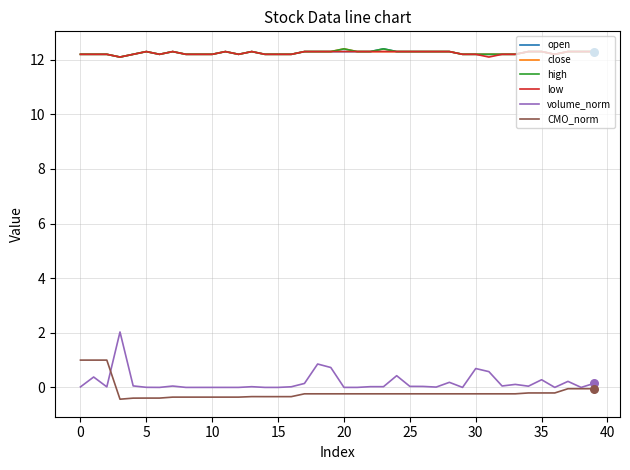

Which series has the widest spread of values?

volume_norm